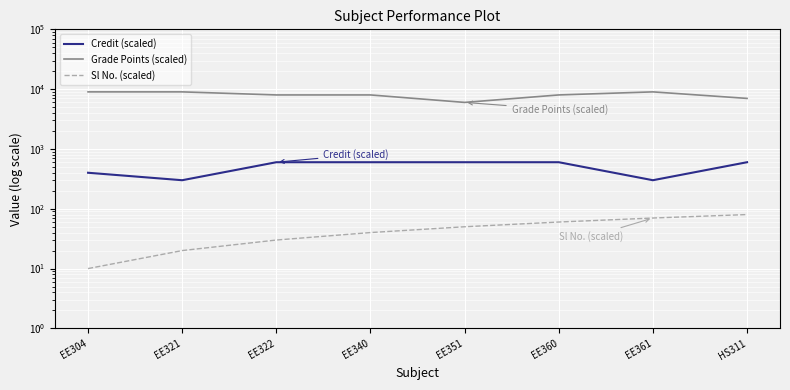

Rank the series by their maximum value, from highest to lowest.

Grade Points (scaled), Credit (scaled), Sl No. (scaled)